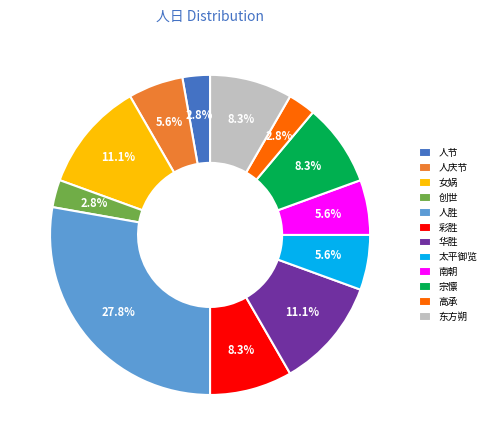

Is it true that 宗懔 is 2% of the pie?

False